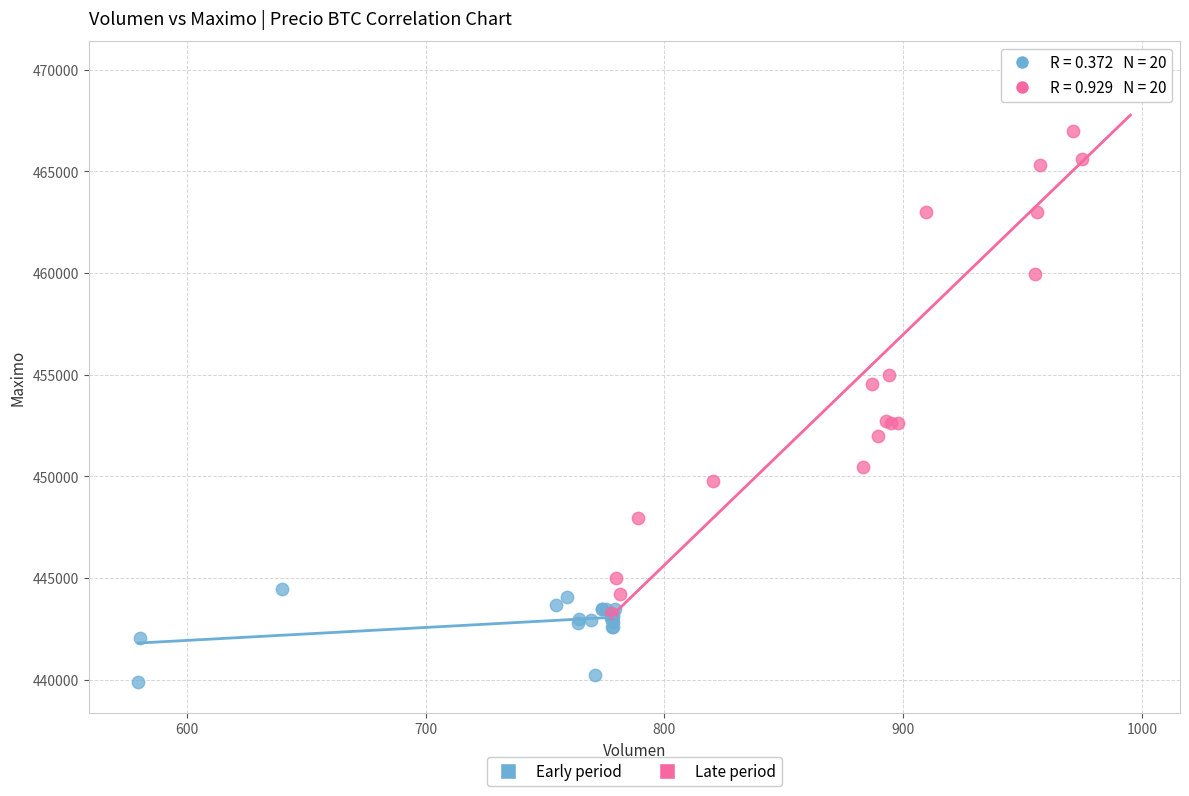

Which series has the widest spread of Y values?

Late period